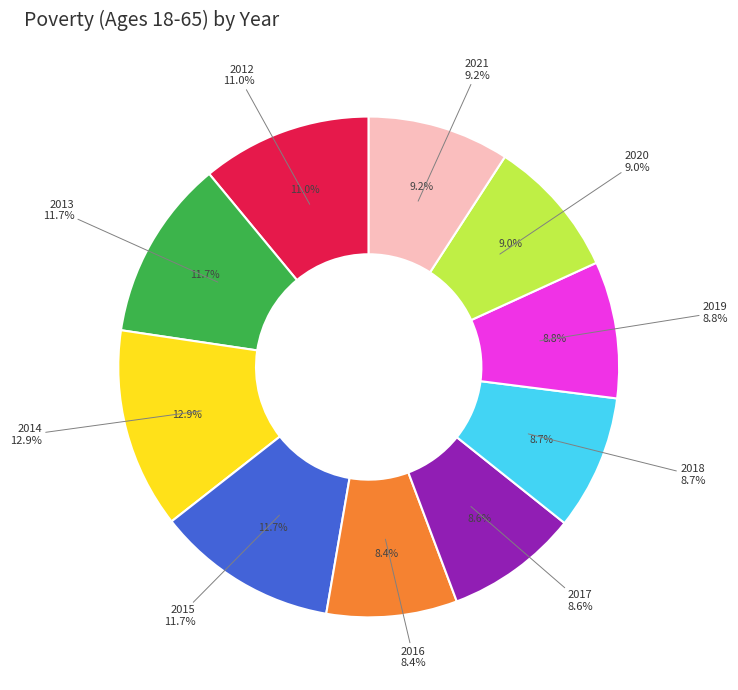

To the nearest percent, what is the combined percentage of 2013 and 2012?

23%